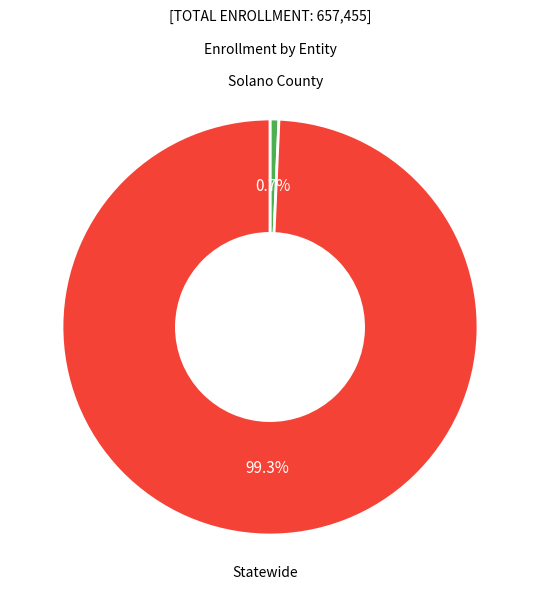

To the nearest percent, what is the average slice percentage?

50%